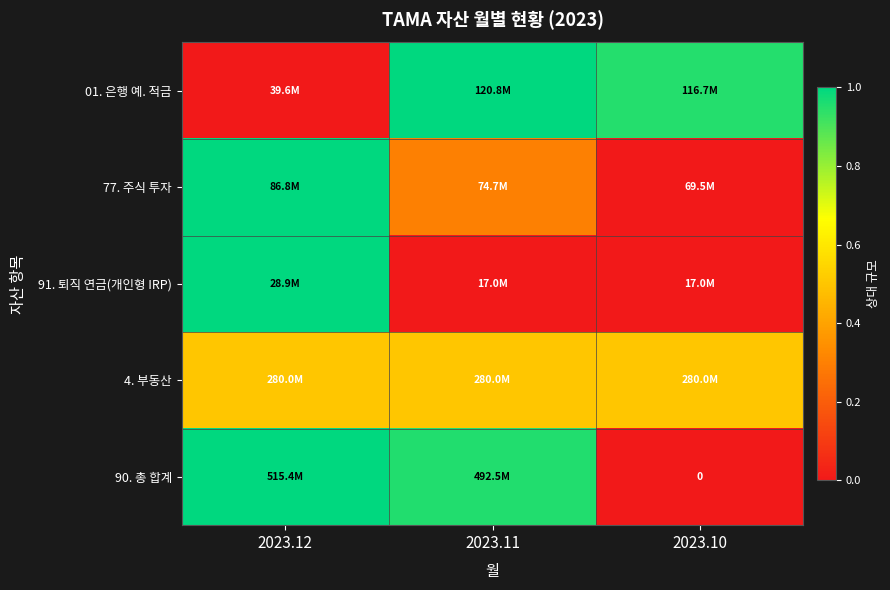

Which category has the lowest value in the 01. 은행 예. 적금 series?

2023.12